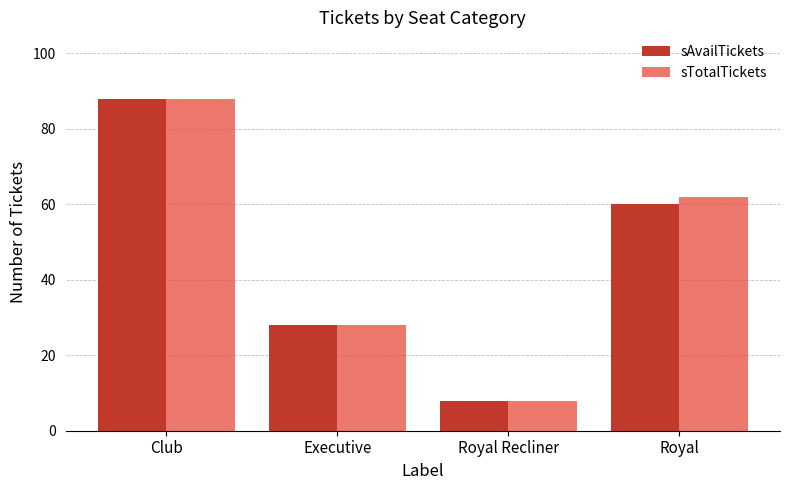

What is the sum of the sTotalTickets values at Royal Recliner and Executive?

36